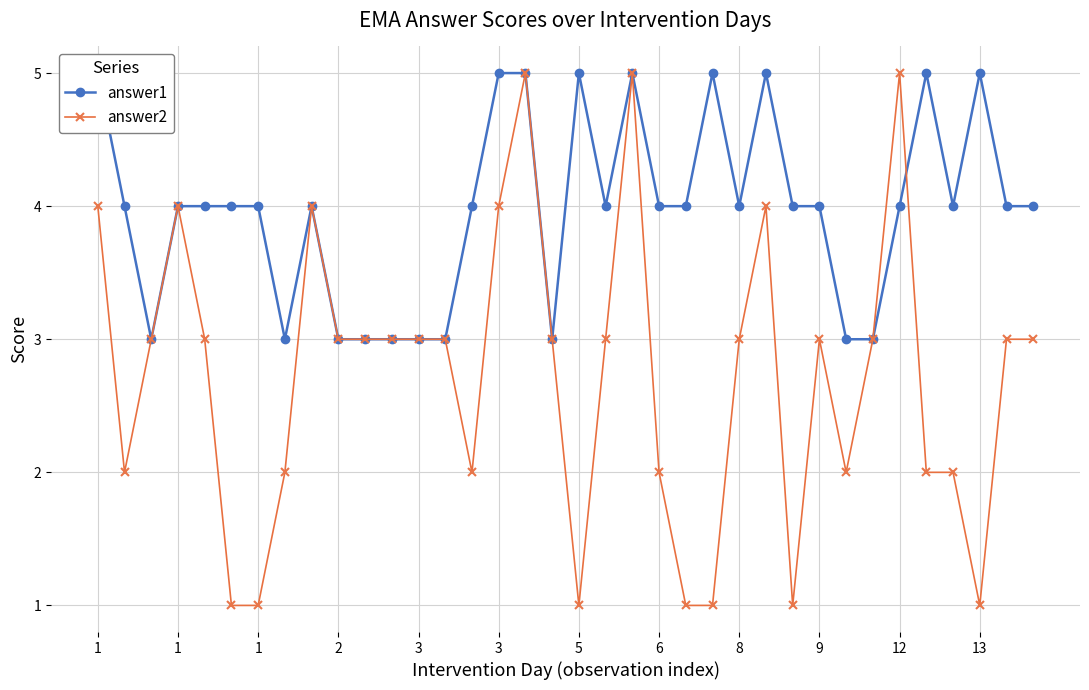

Between 8 and 1, which is larger?

8